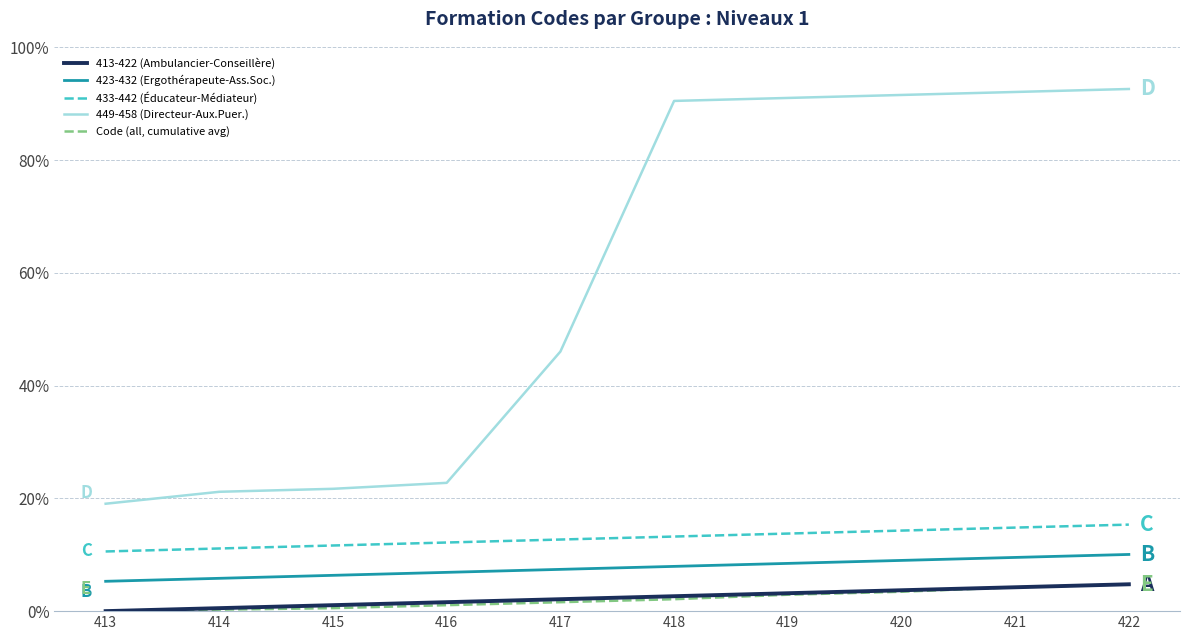

What is the average value of the Code (all, cumulative avg) series?

2.1